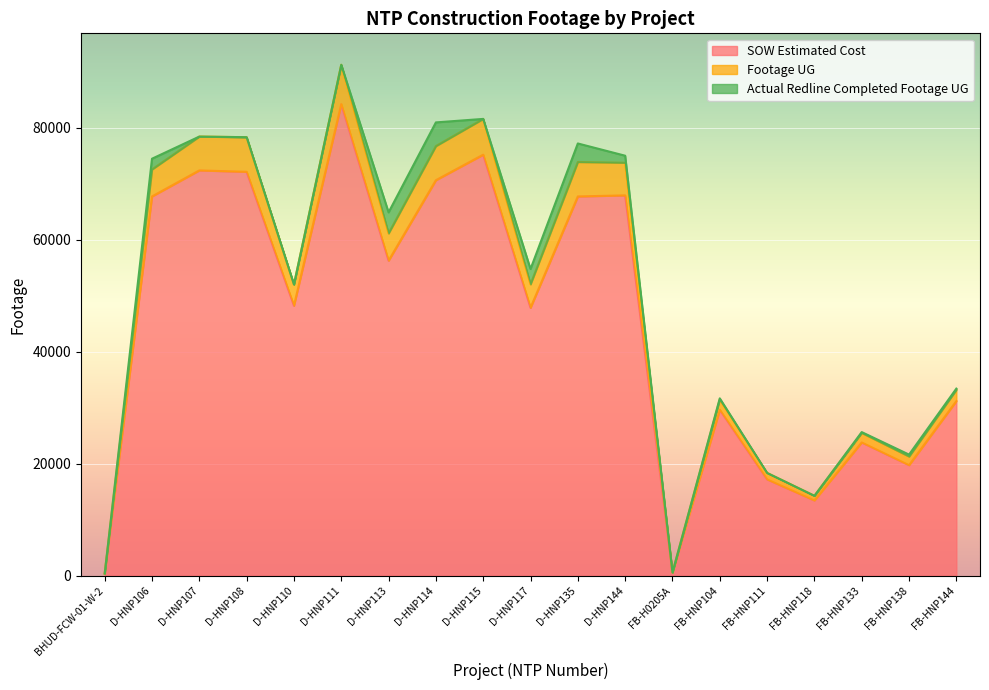

Is the value of SOW Estimated Cost at BHUD-FCW-01-W-2 greater than the value of Footage UG at D-HNP107?

No